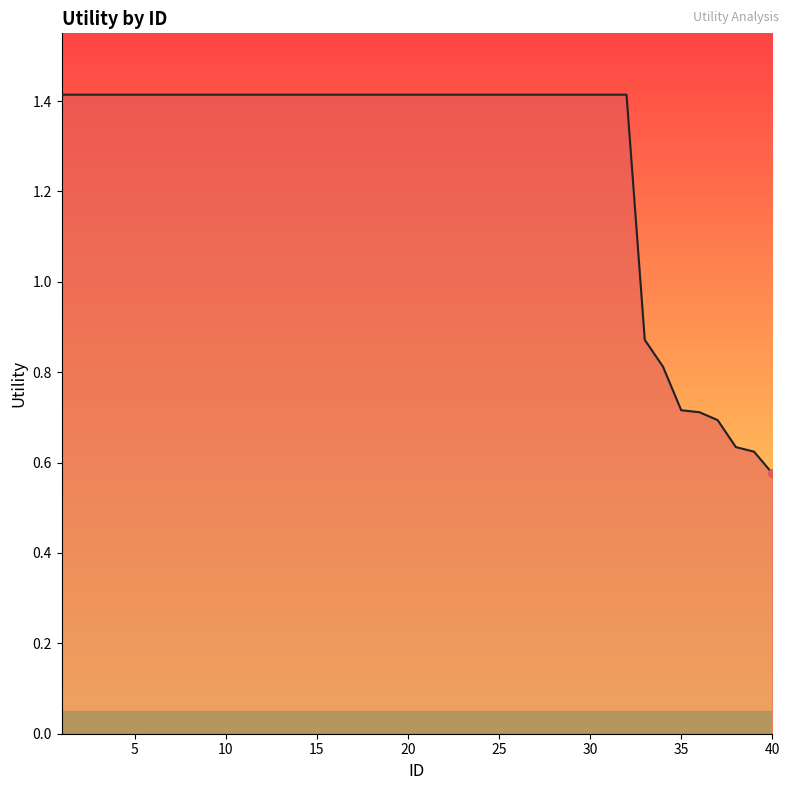

What is the maximum value shown in the chart?

1.4